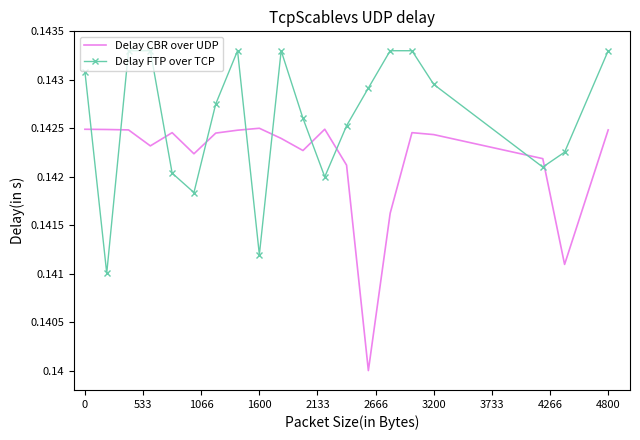

List the series in order of their peak value, highest first.

Delay FTP over TCP, Delay CBR over UDP